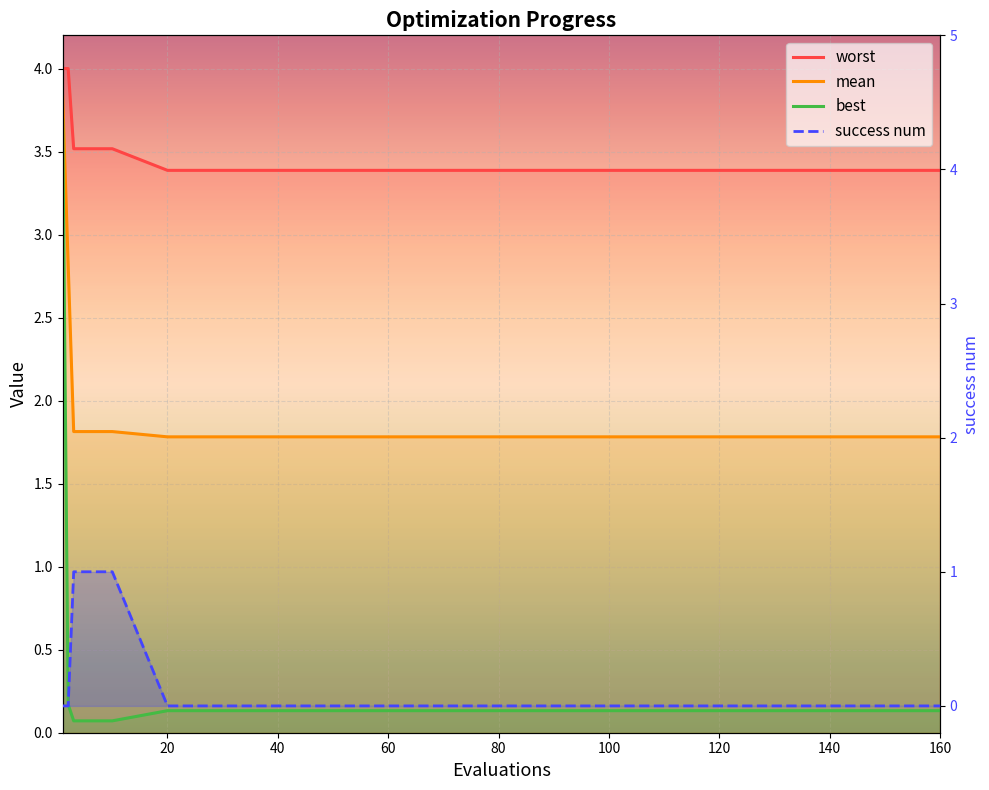

How many times do best and success num cross each other?

2